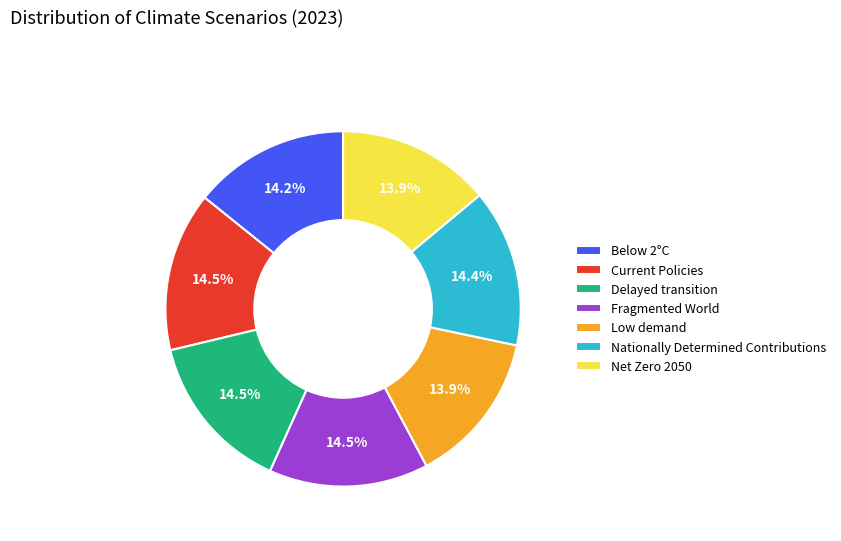

Do Fragmented World and Below 2°C together represent more than half of the pie?

No